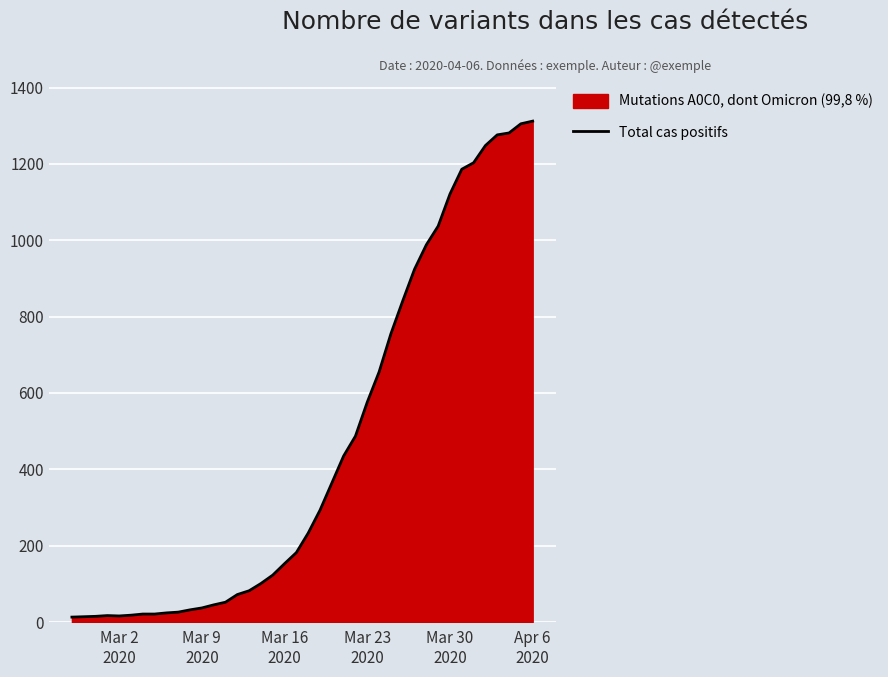

How many lines are shown in the chart?

1